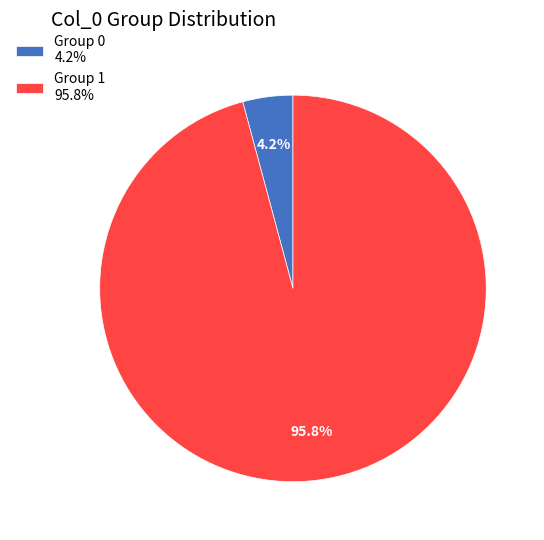

What portion of the pie excludes Group 1 95.8%?

4.2%